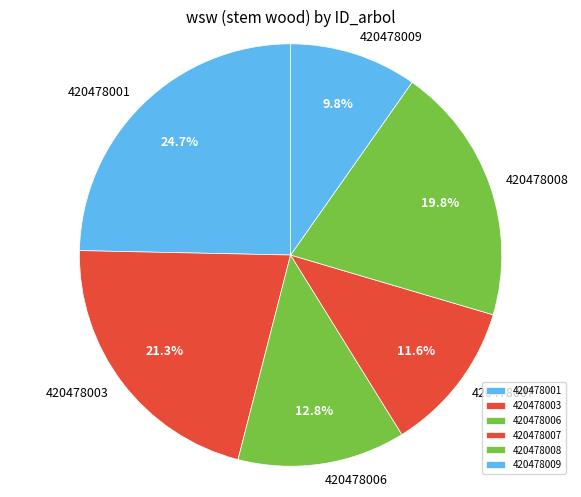

Rank the categories by value from highest to lowest.

420478001, 420478003, 420478008, 420478006, 420478007, 420478009